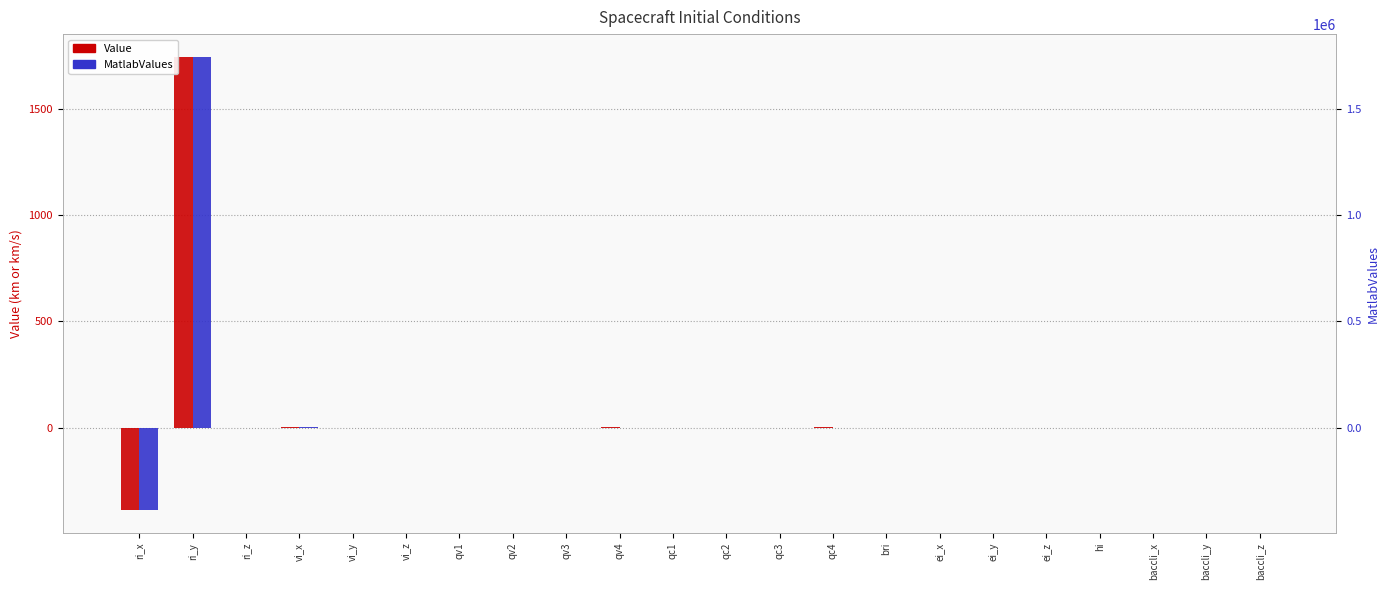

List the labels in order of MatlabValues value, largest first.

ri_y, vi_x, qv4, qc4, ri_z, vi_y, vi_z, qv1, qv2, qv3, qc1, qc2, qc3, bri, ei_x, ei_y, ei_z, hi, baccli_x, baccli_y, baccli_z, ri_x